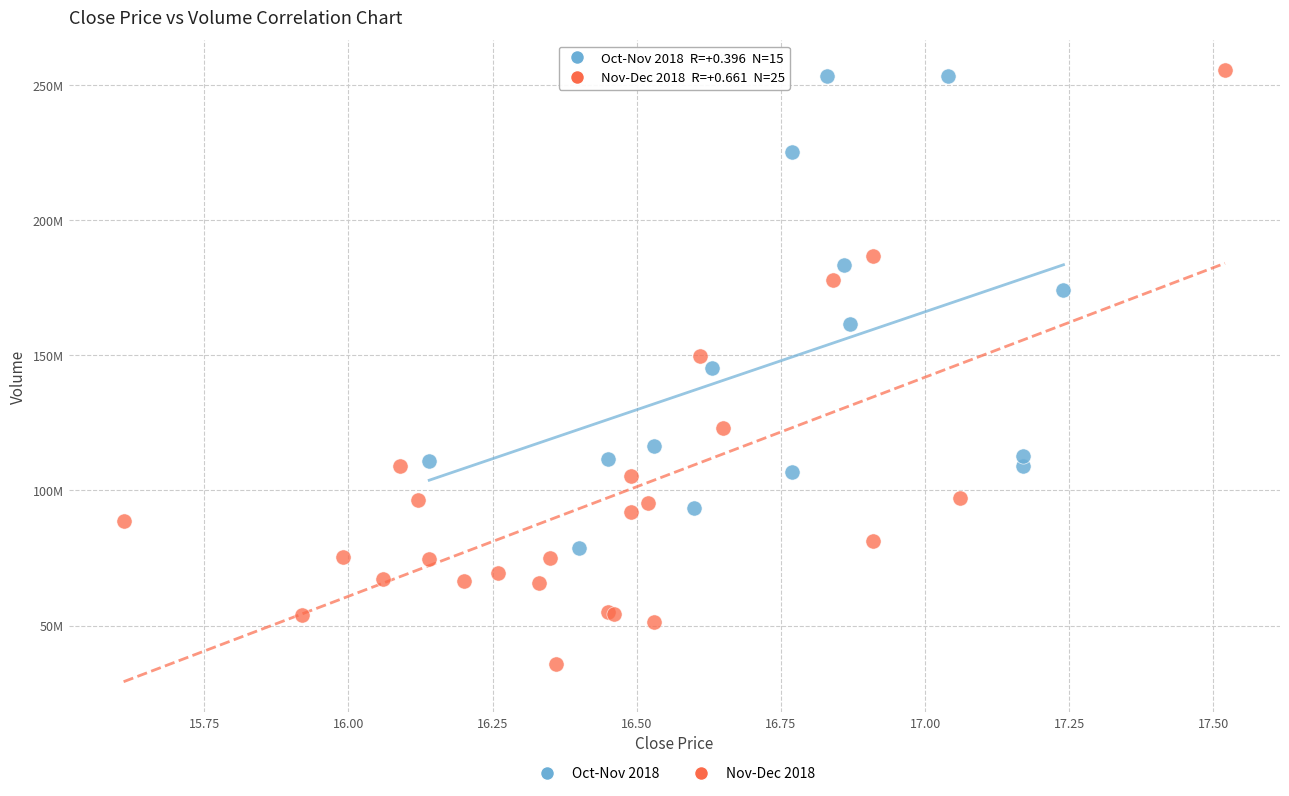

What are all the series names shown in the legend?

Oct-Nov 2018, Nov-Dec 2018